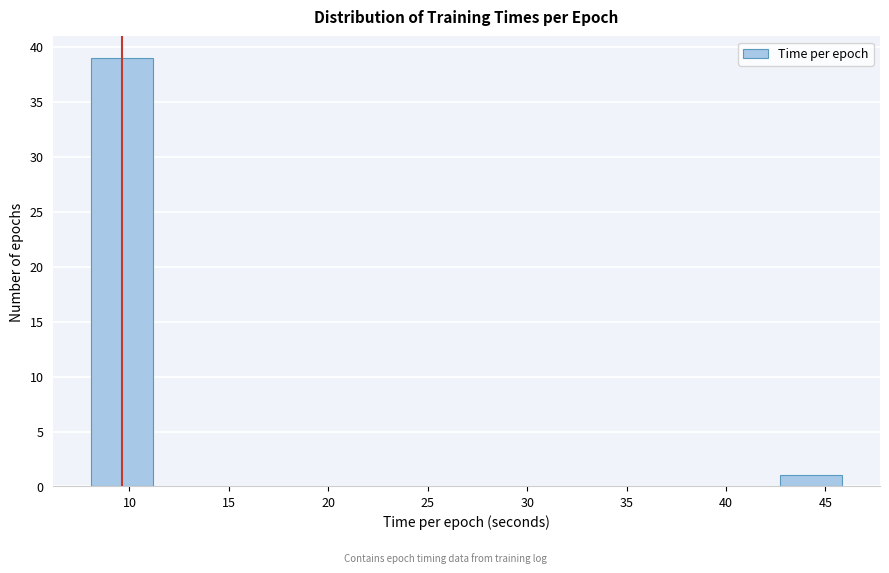

Over which range of the x-axis is the bar tallest?

8.0 to 11.0